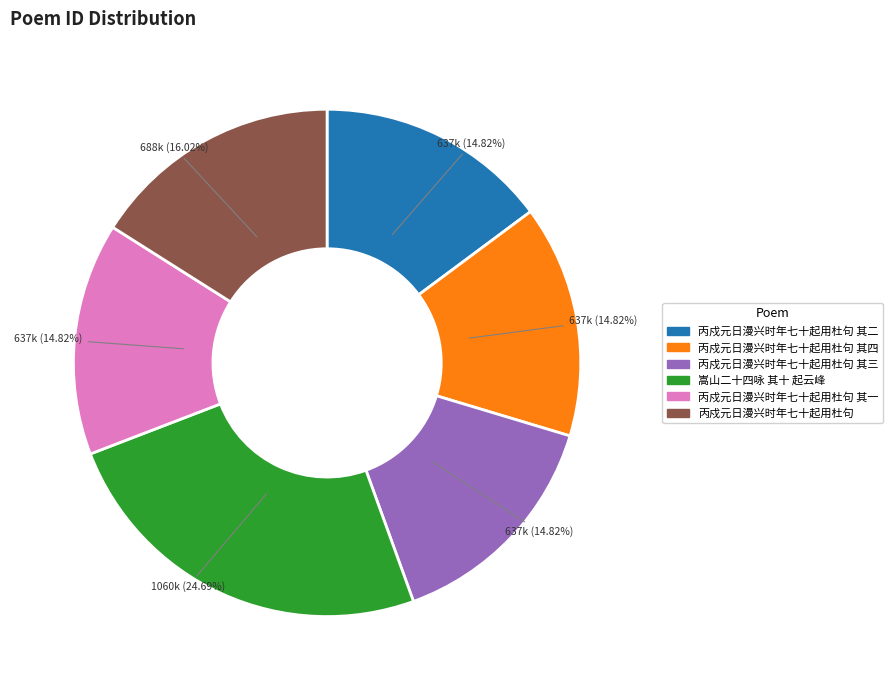

Combined, do 丙戍元日漫兴时年七十起用杜句 and 丙戍元日漫兴时年七十起用杜句 其一 account for over 50%?

No